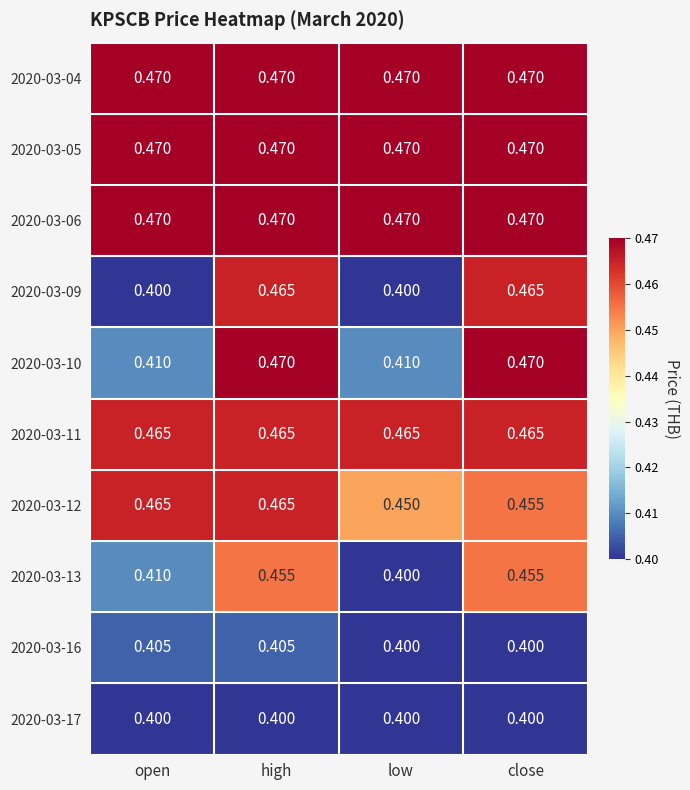

Which series has the widest spread of values?

2020-03-09